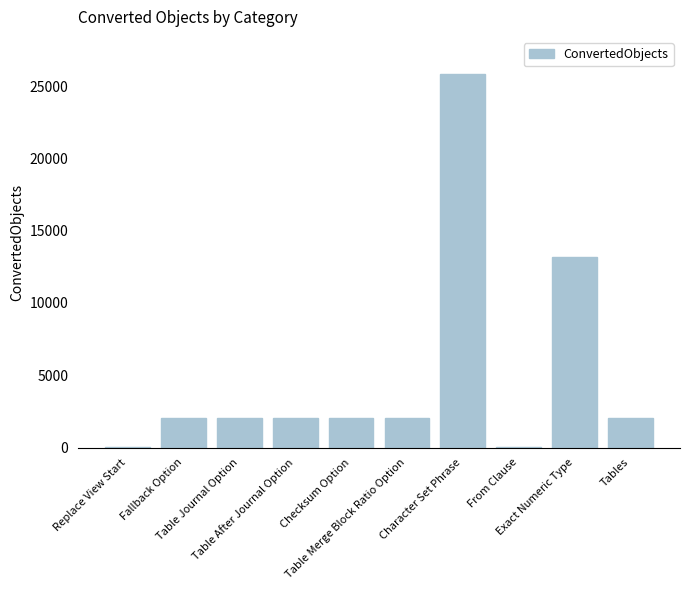

What is the maximum value shown in the chart?

25825